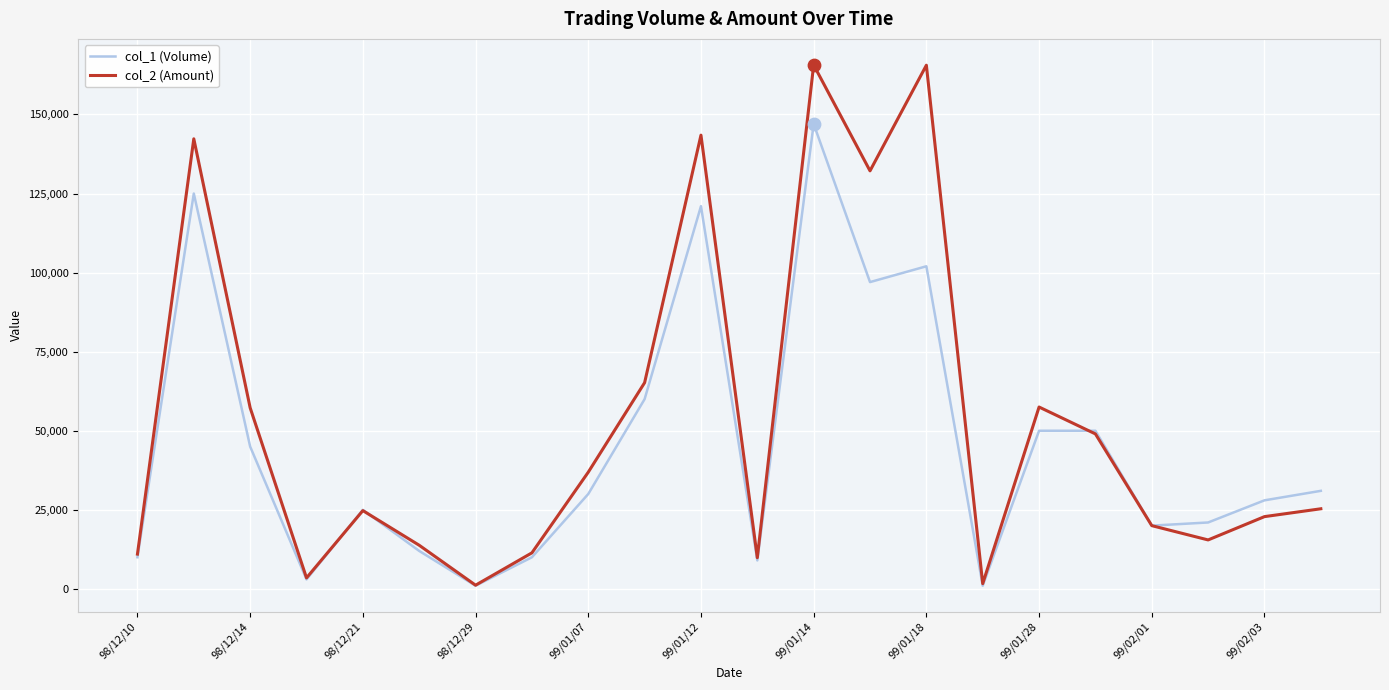

Which series has the largest total across all categories?

col_2 (Amount)